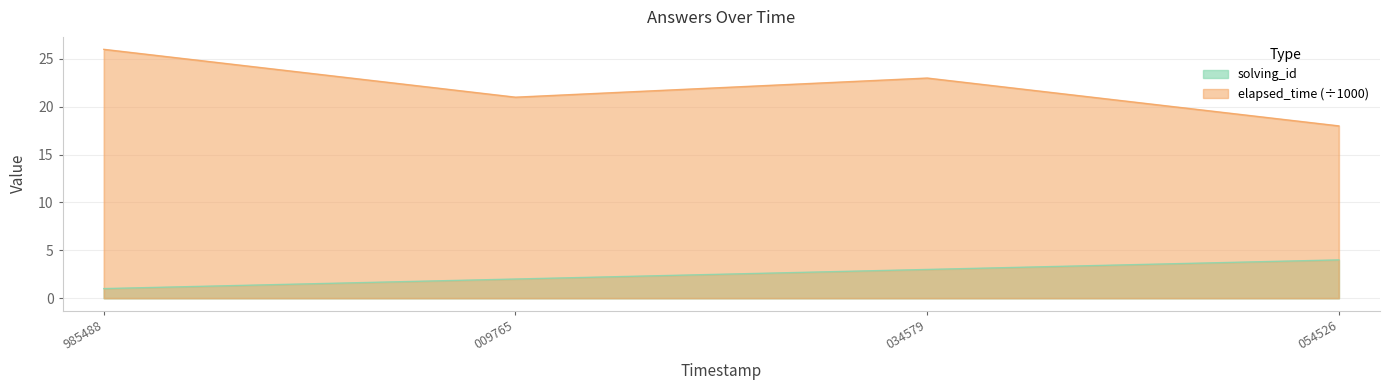

Reading right to left, extract all data points from this chart.

solving_id: 4	3	2	1
elapsed_time: 18	23	21	26